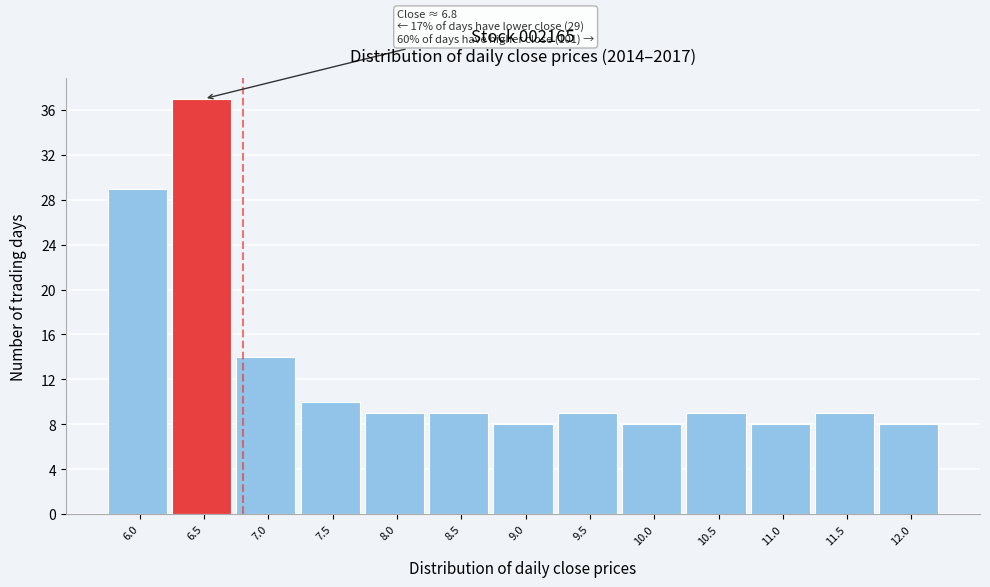

Reading left to right, extract all data points from this chart.

29	37	14	10	9	9	8	9	8	9	8	9	8